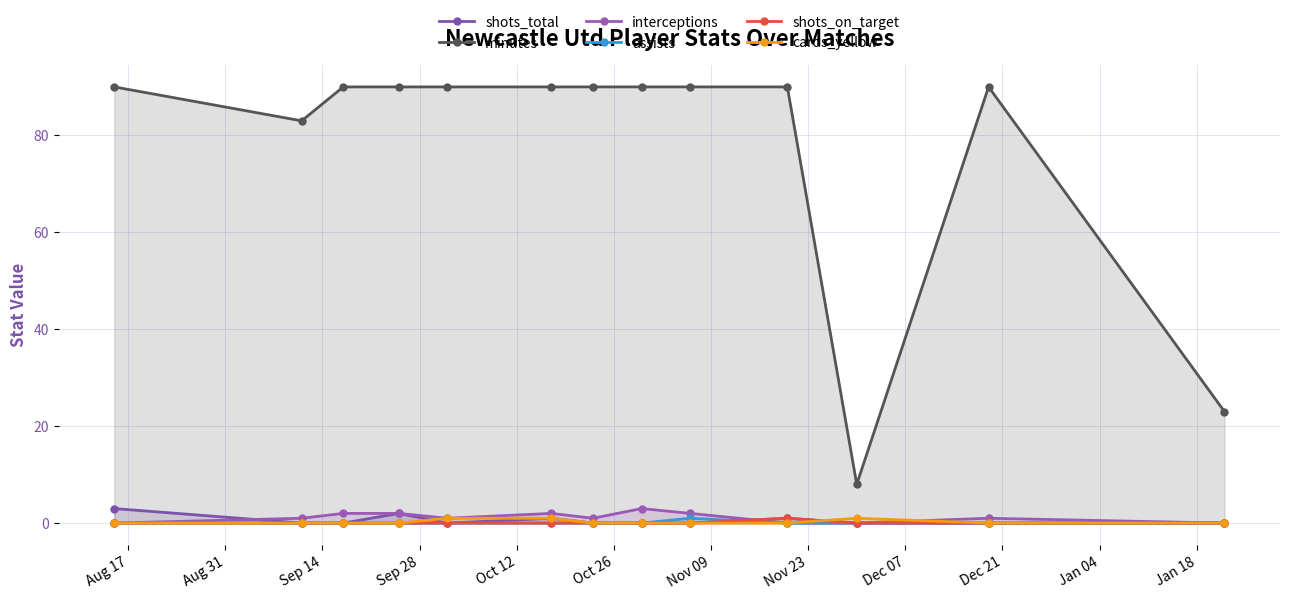

True or false: interceptions and shots_total cross at least once.

True